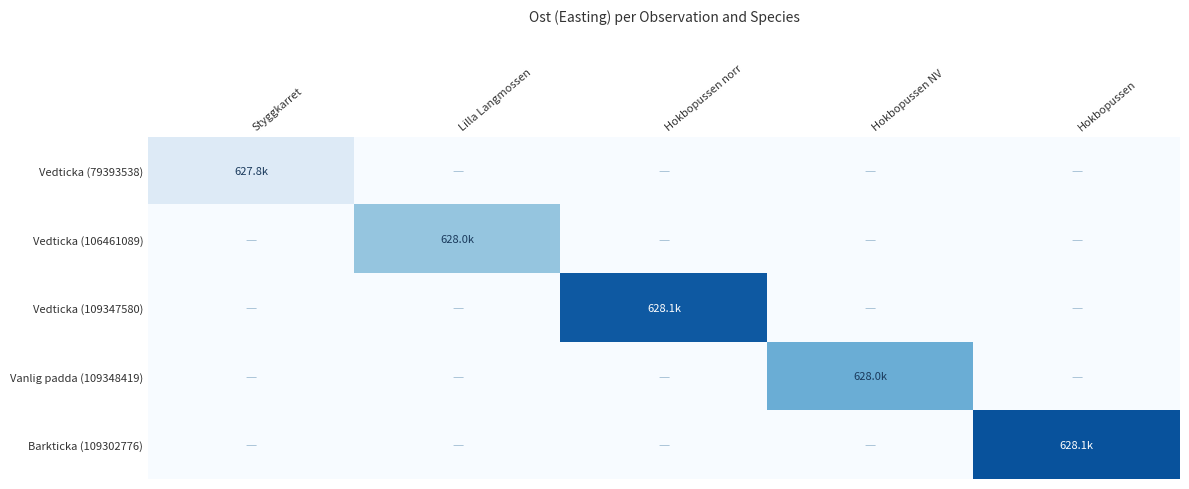

Which series has the largest range (max minus min)?

Barkticka (109302776)